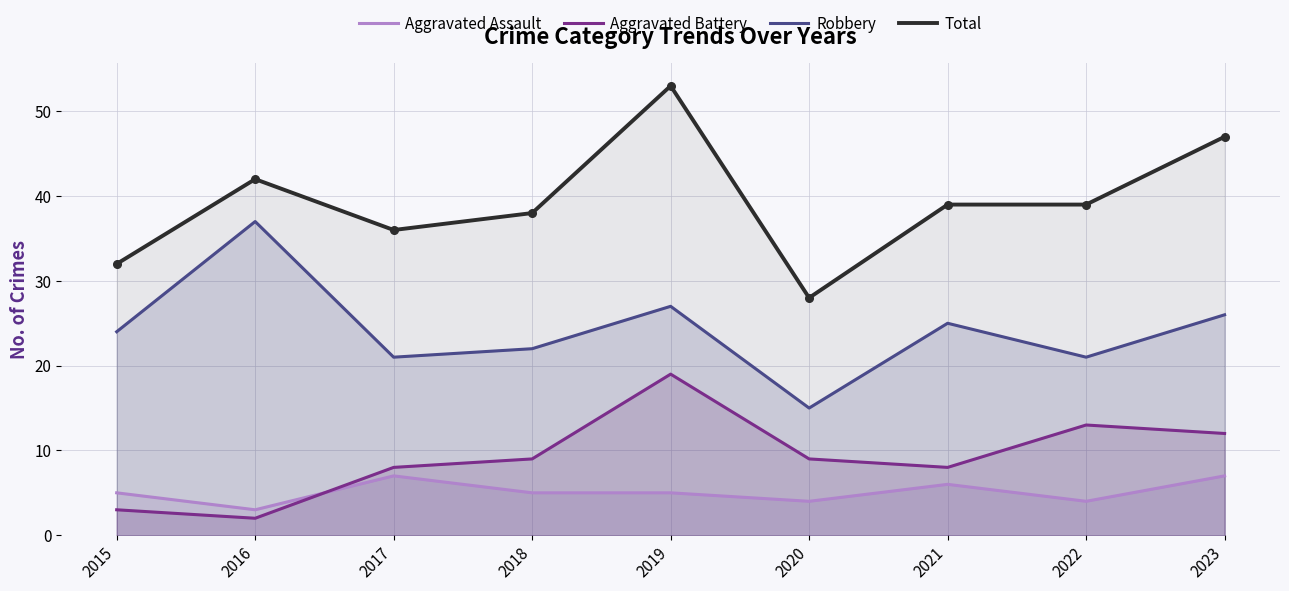

The Total series shows 42 at 2016. True or false?

True